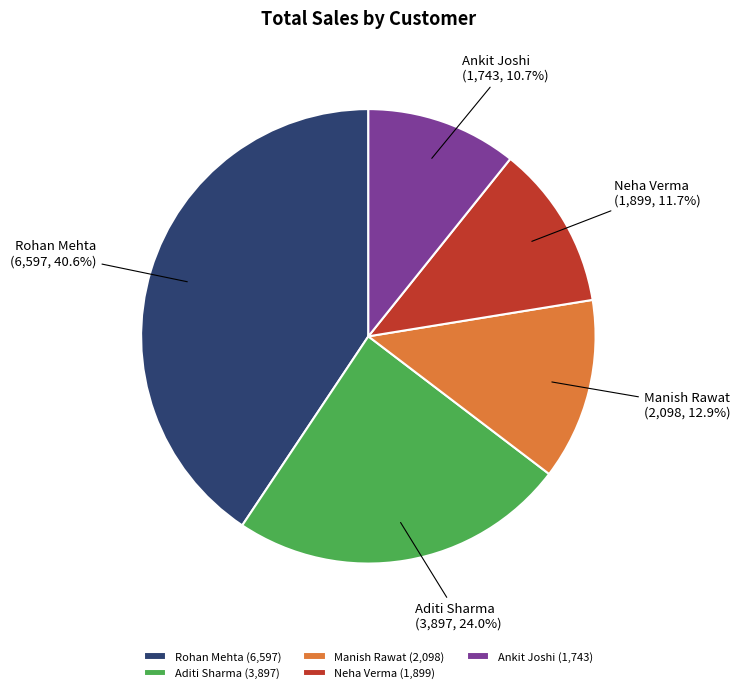

How many slices are in this pie chart?

5